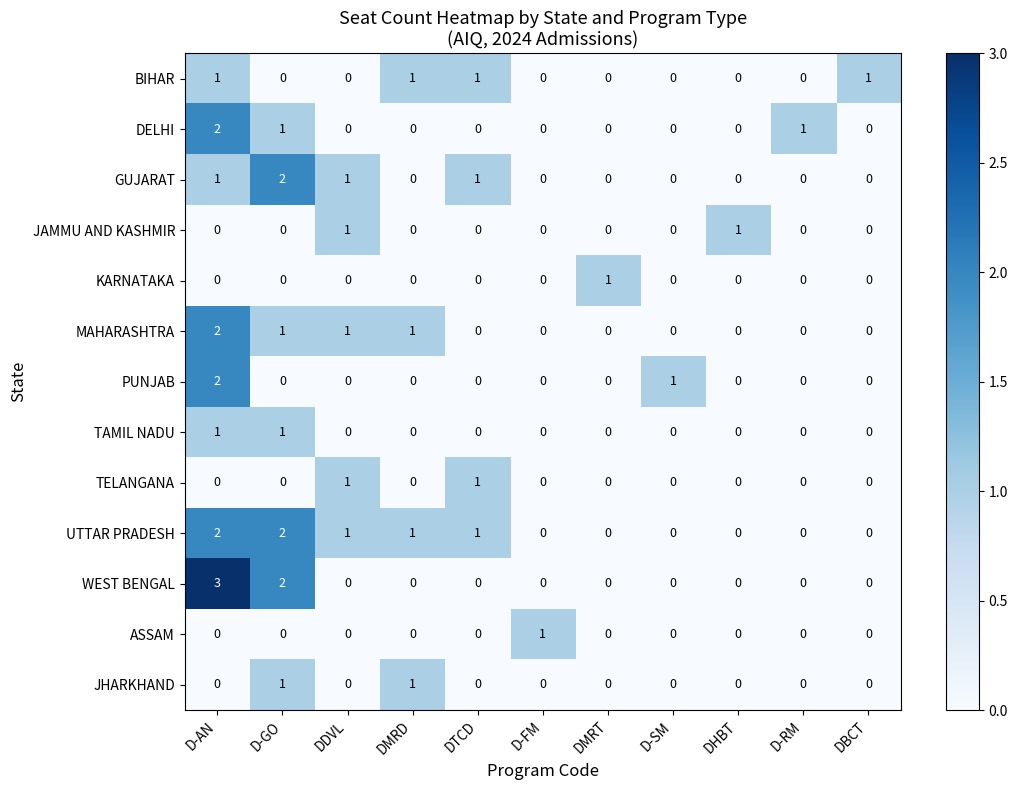

At which category is the sum across all series the highest?

D-AN